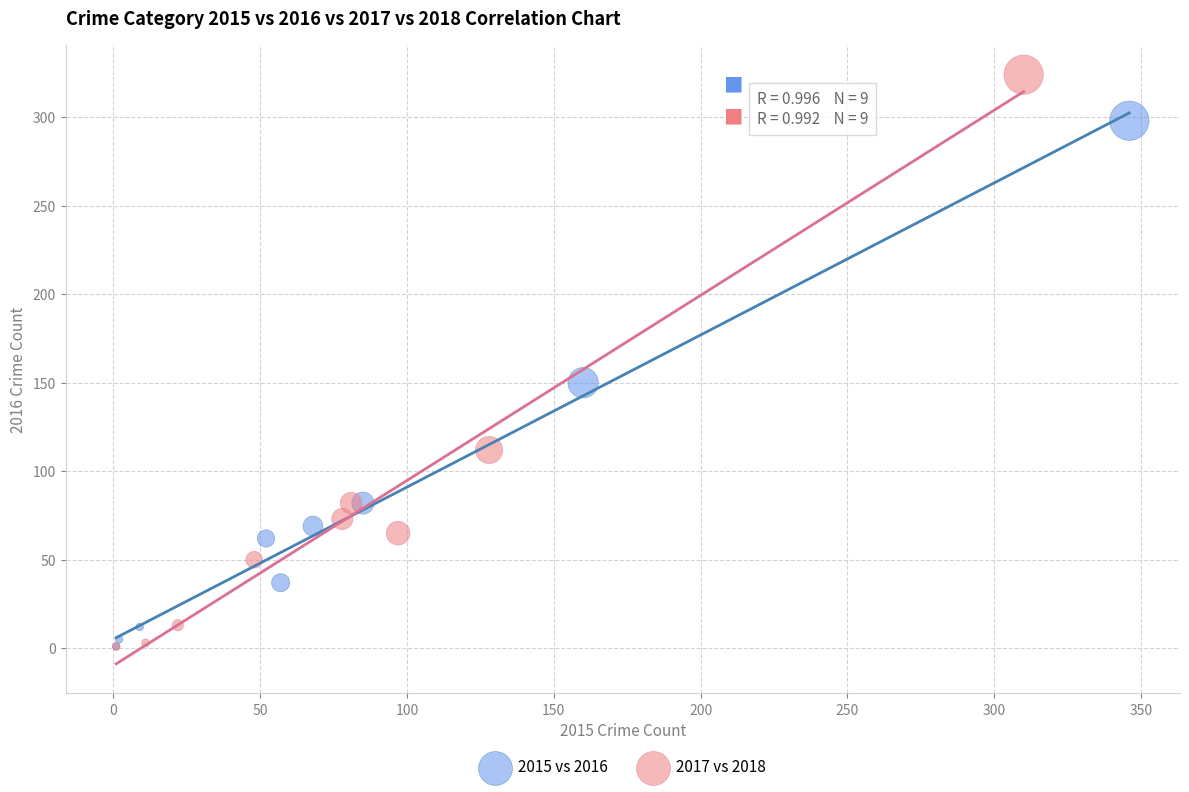

Which series reaches the maximum Y coordinate?

2017 vs 2018